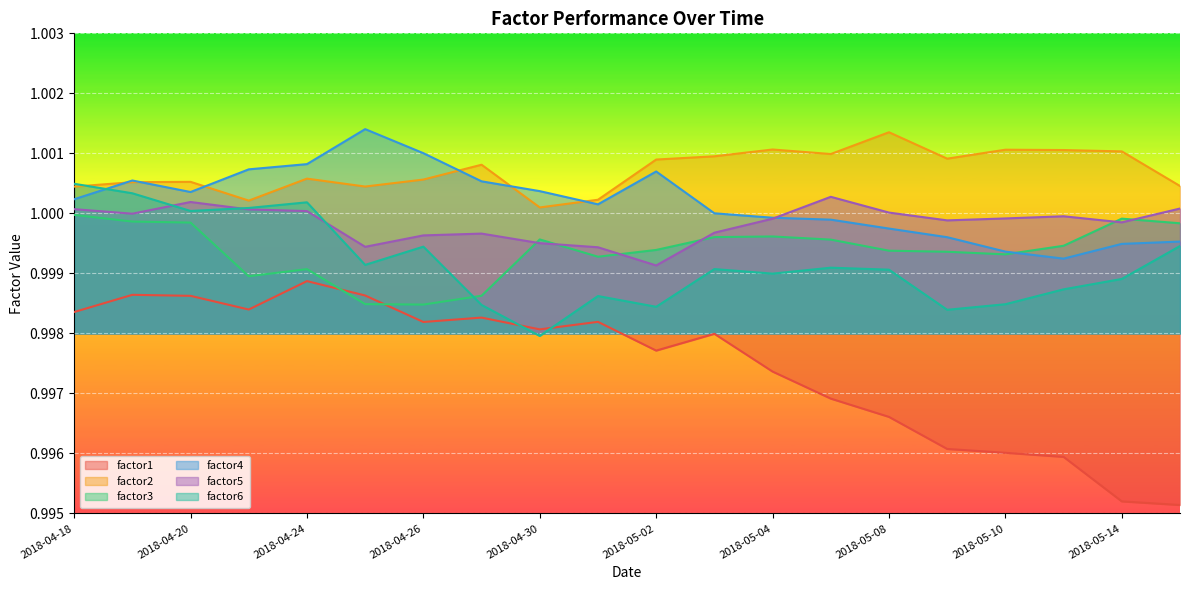

Which category has the lowest value in the factor6 series?

2018-04-30